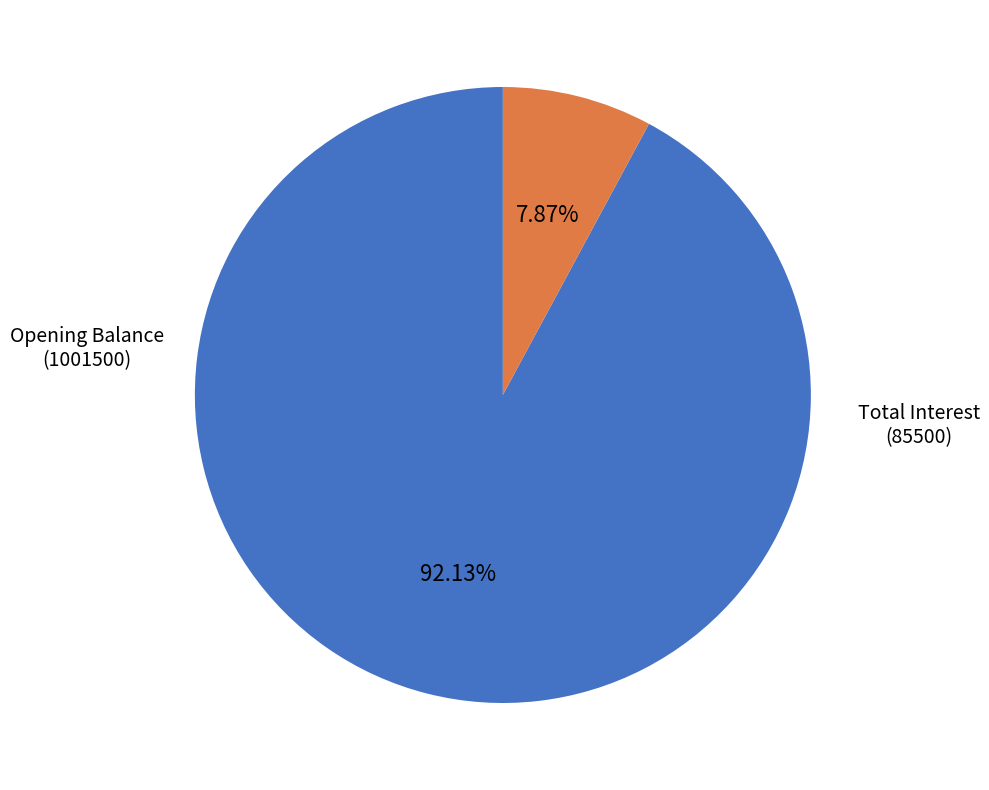

Is there a majority slice in this chart?

Yes